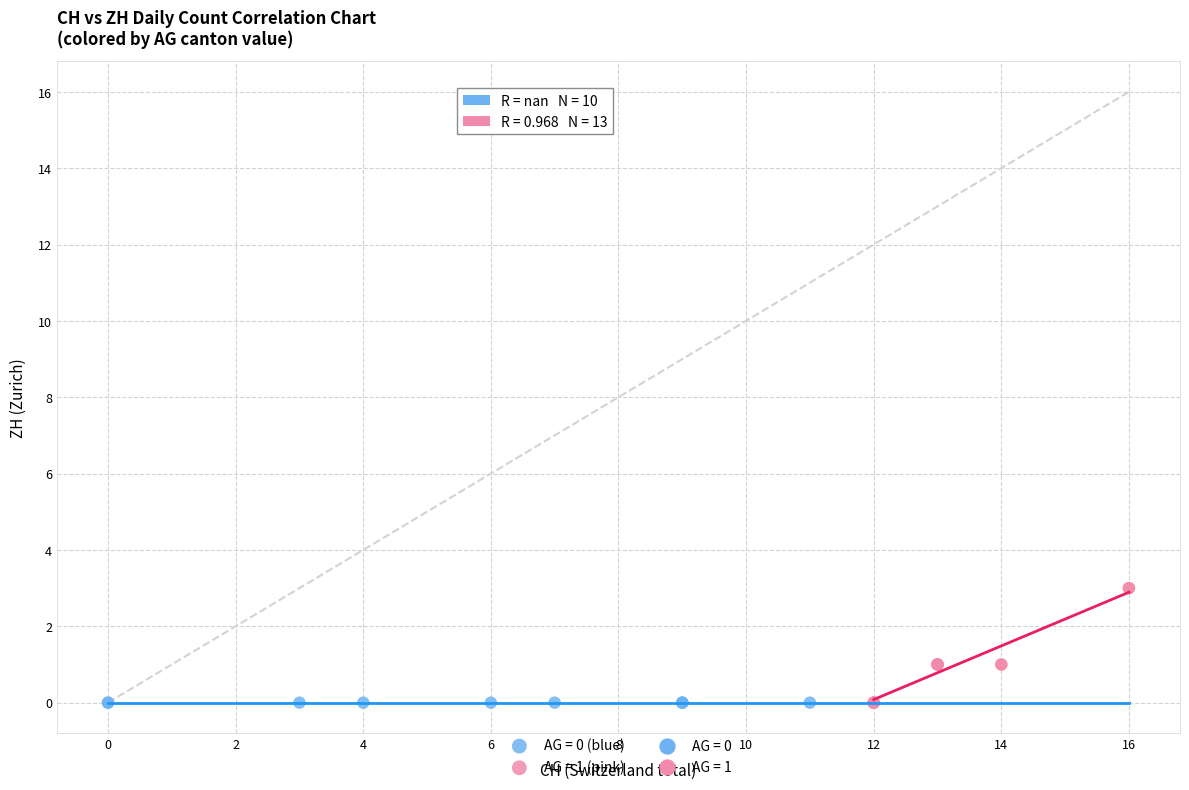

Which series reaches the maximum Y coordinate?

AG = 1 (pink)